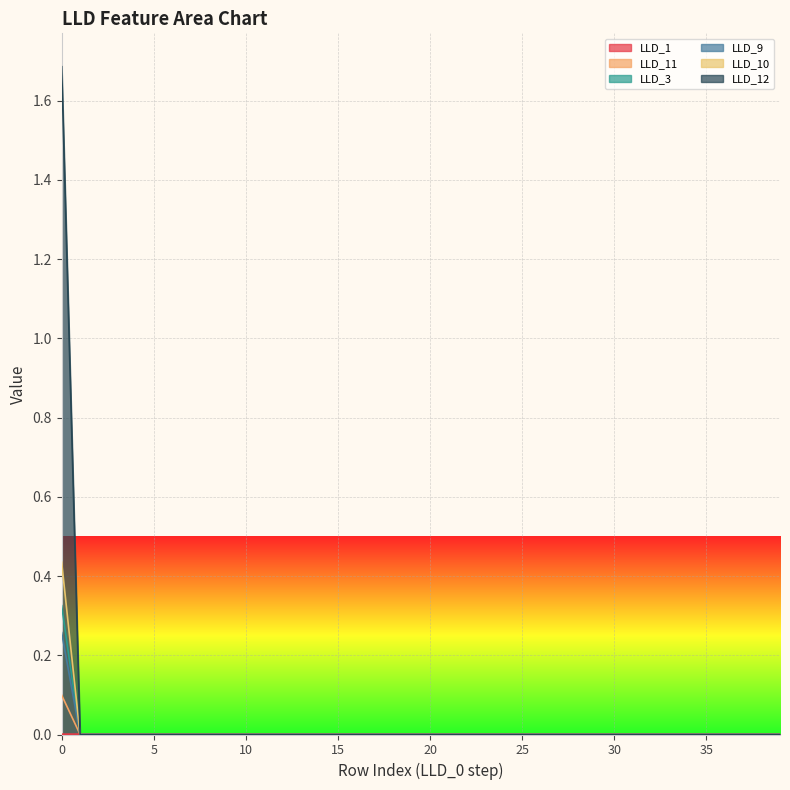

True or false: LLD_1 has a value of 0.0 at 18.

True